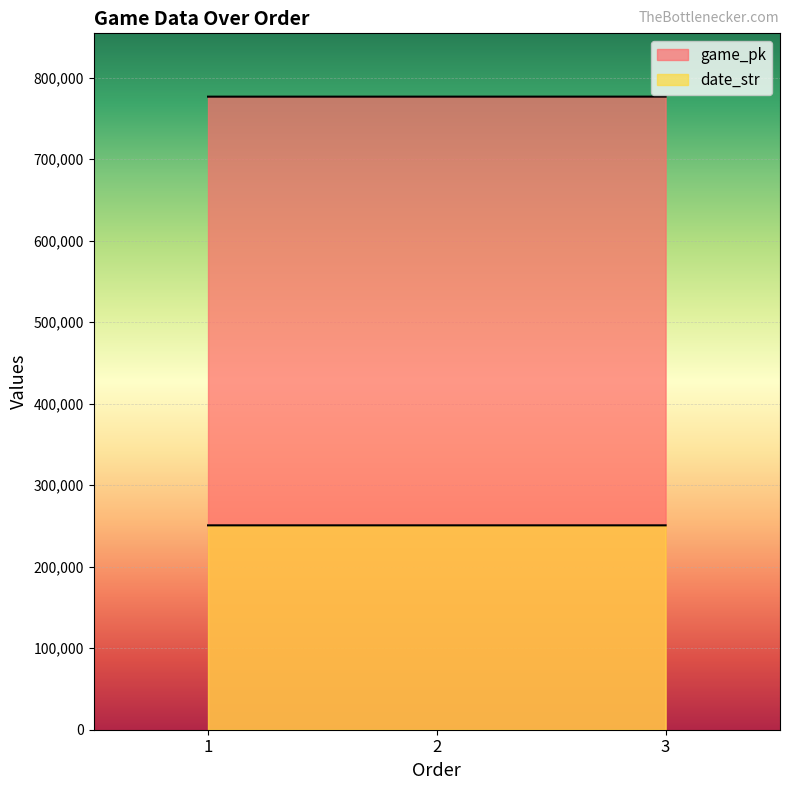

Does the chart display data point markers on the line(s)?

No